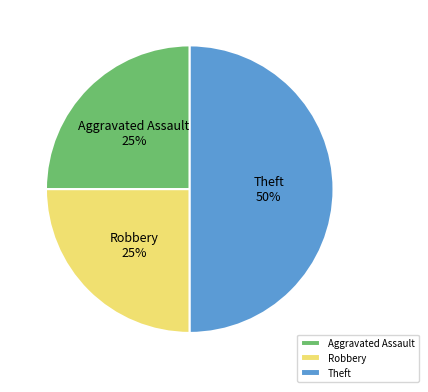

Is it true that Theft is 63% of the pie?

False